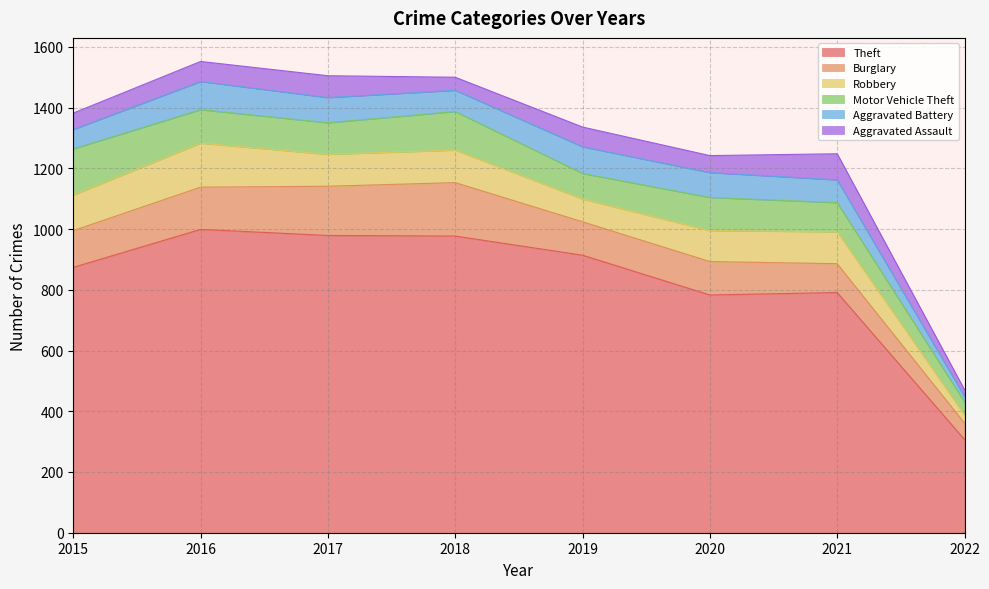

At which label does Aggravated Battery reach its peak?

2016